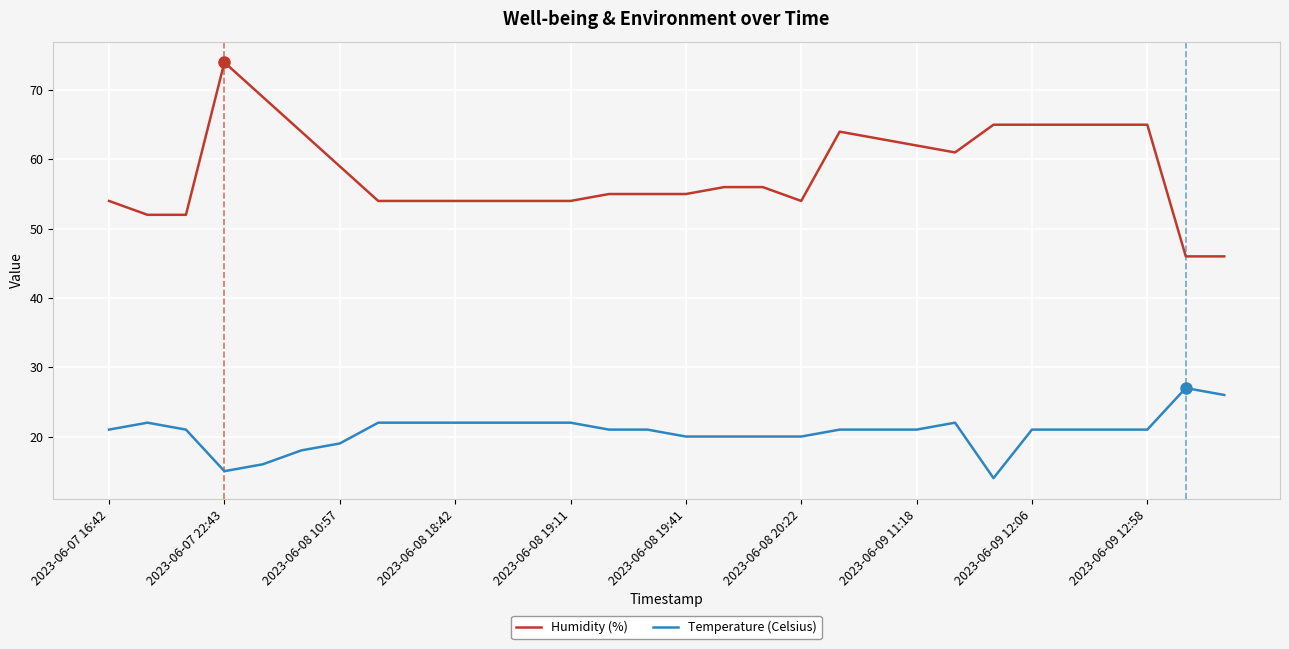

Which series has the largest total across all categories?

Humidity (%)